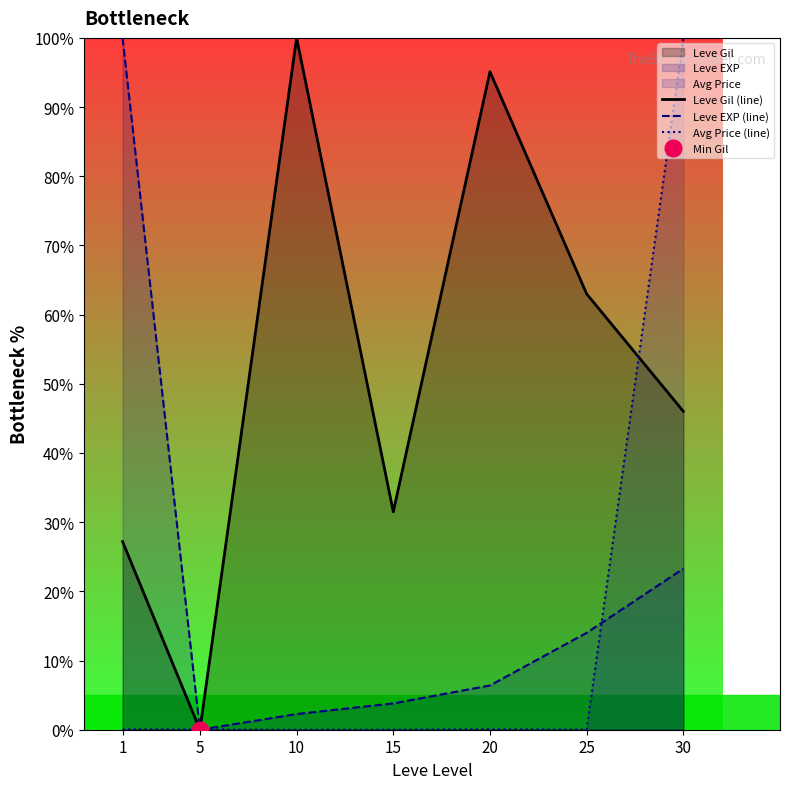

Rank the series by their average value, from highest to lowest.

Leve Gil (line), Leve EXP (line), Avg Price (line)